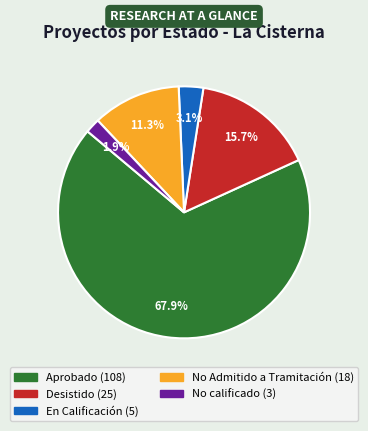

To the nearest percent, what is the difference between the Aprobado and No calificado slice percentages?

66%